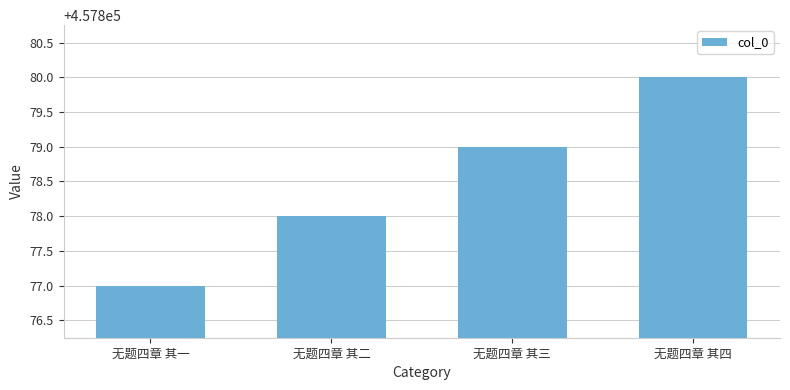

Does the chart contain stacked bars?

No